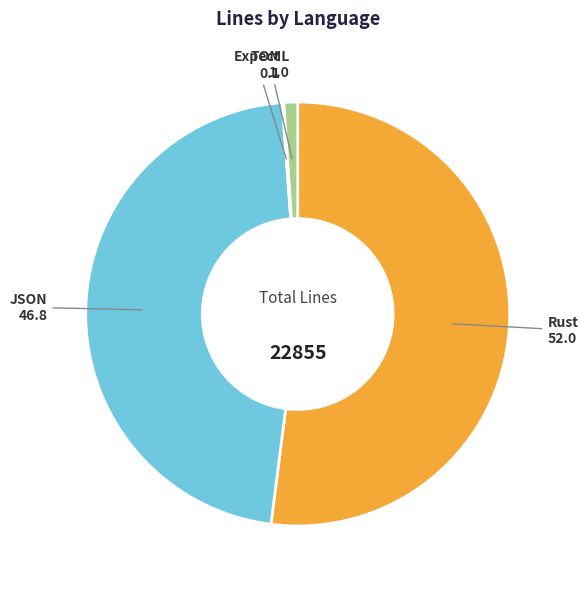

Does any single category account for the majority?

Yes